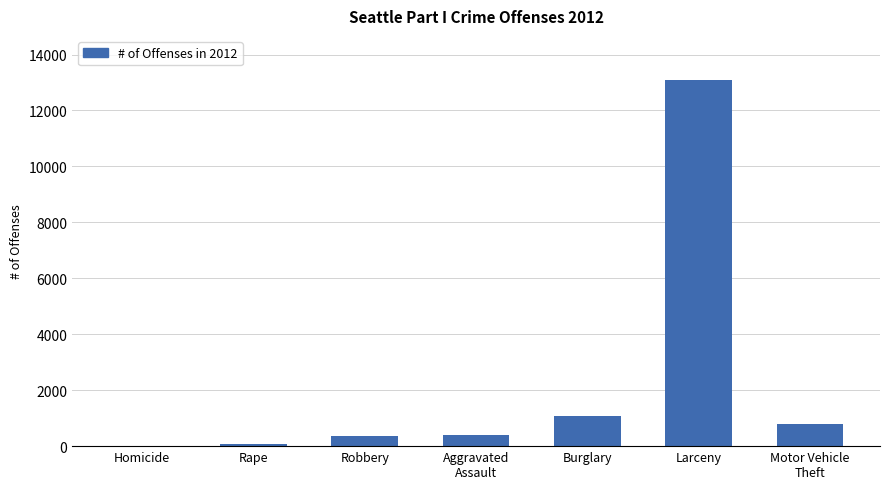

At which category does the chart reach its peak across all series?

Larceny